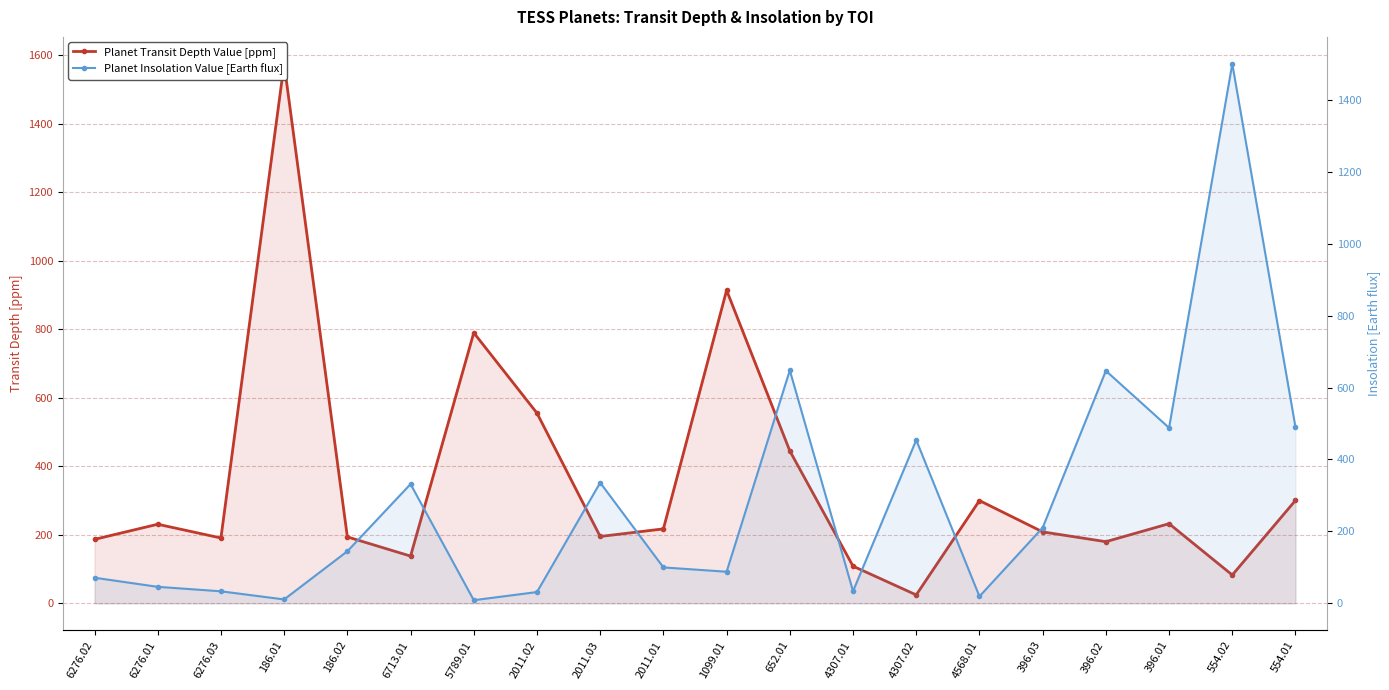

How many times do Planet Transit Depth Value [ppm] and Planet Insolation Value [Earth flux] cross each other?

9